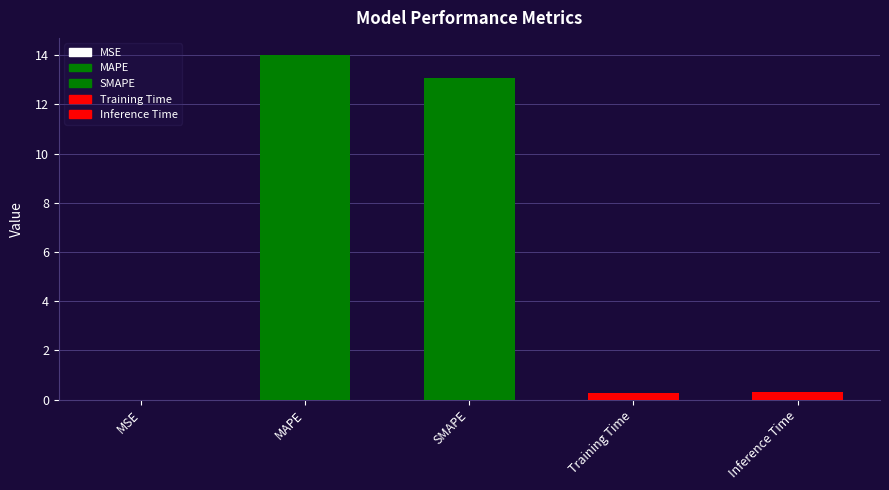

Rank the categories by value from highest to lowest.

MAPE, SMAPE, Inference Time, Training Time, MSE